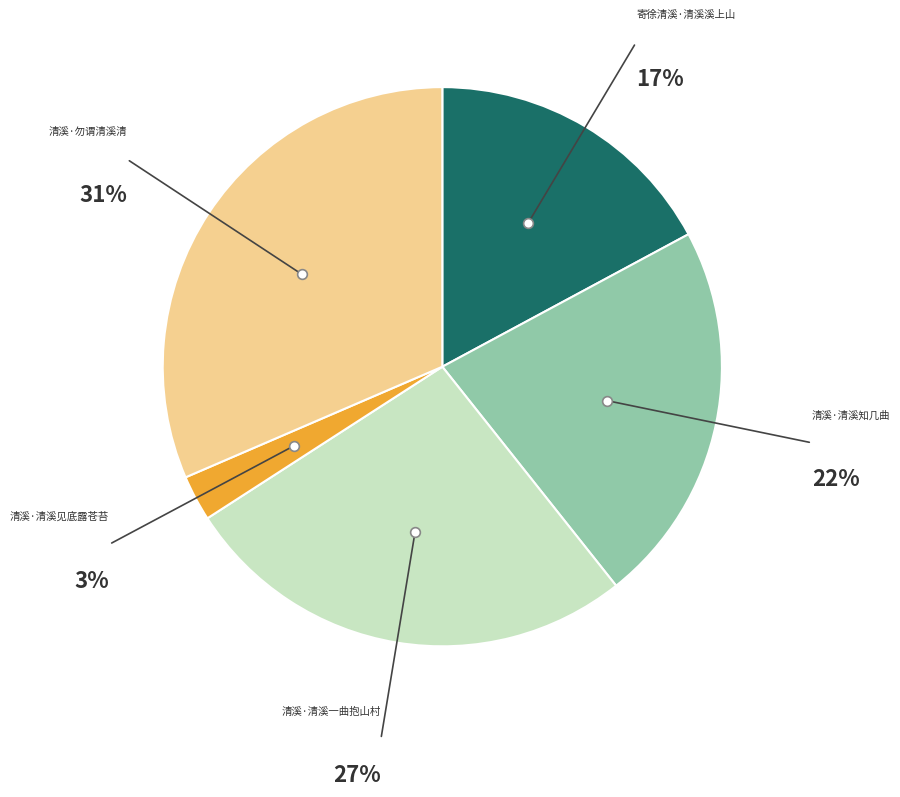

Is it true that 清溪·勿谓清溪清 is 22% of the pie?

False